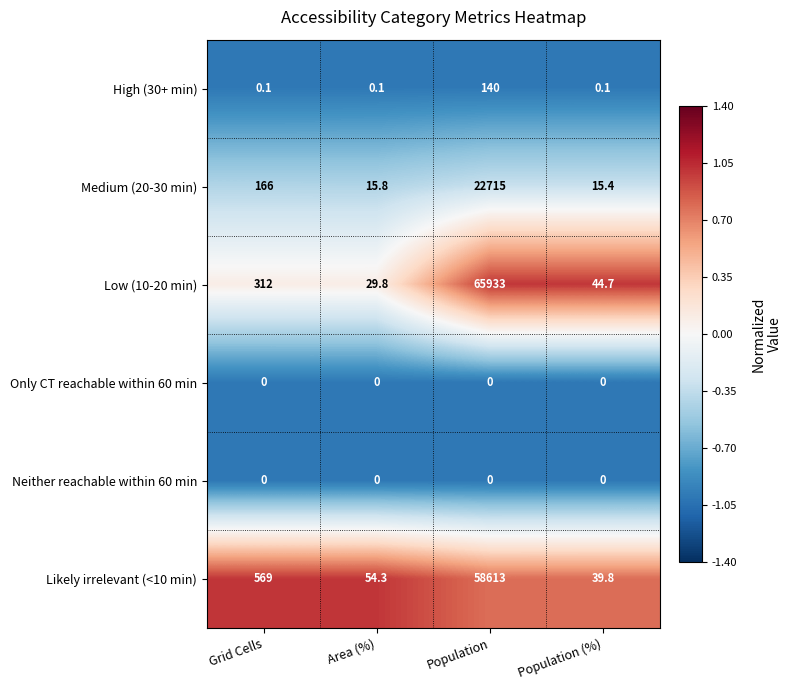

Which category has the highest value across all series?

Population